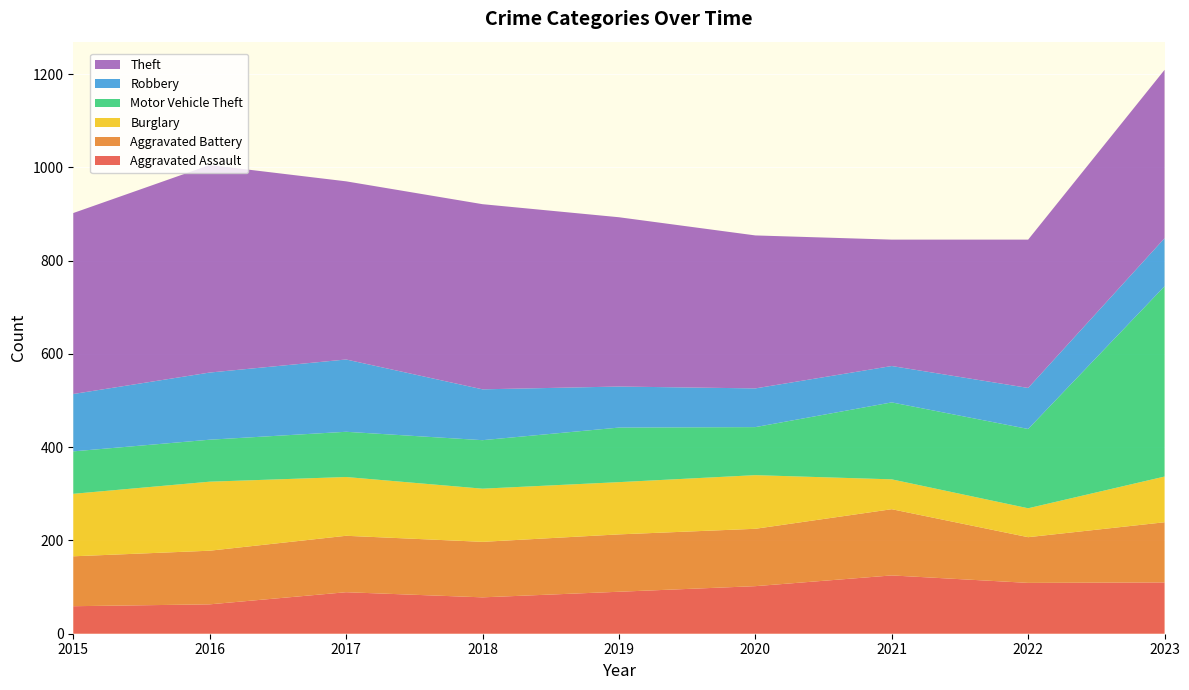

Reading left to right, transcribe all the data shown in this chart.

Aggravated Assault: 59	63	89	78	90	102	125	109	110
Aggravated Battery: 107	115	121	119	123	123	142	98	129
Burglary: 134	148	126	114	112	115	64	62	98
Motor Vehicle Theft: 91	90	97	104	117	103	165	170	408
Robbery: 123	144	155	109	88	83	78	88	103
Theft: 388	445	382	397	363	328	271	318	361